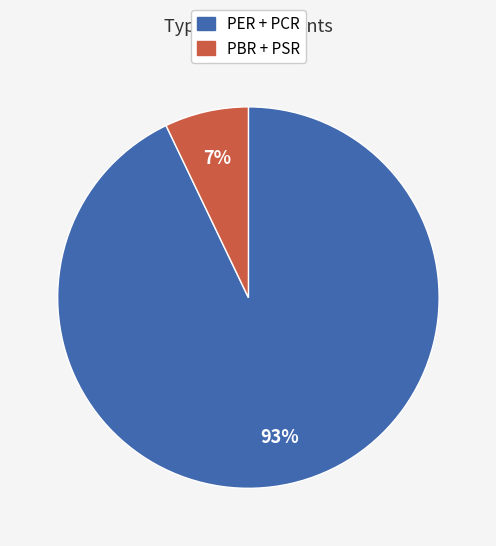

Do PER + PCR and PBR + PSR together represent more than half of the pie?

Yes